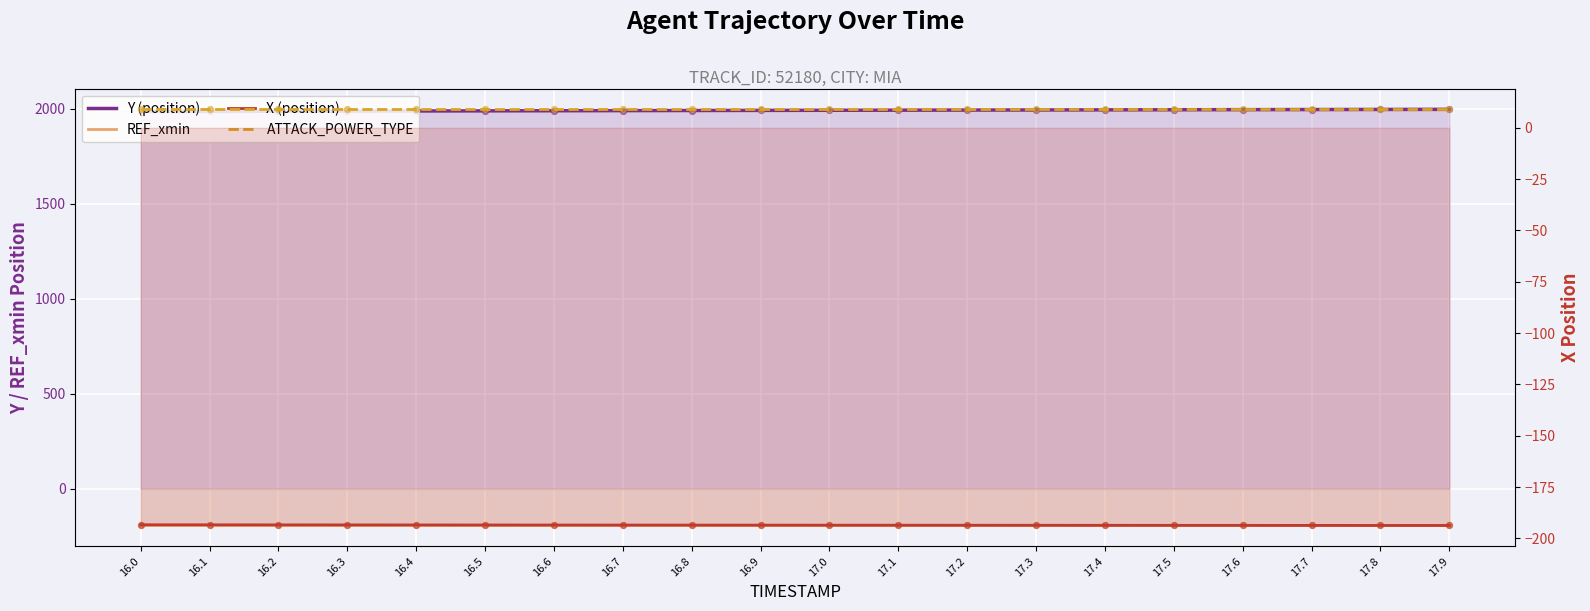

Which series has the largest Y range (max minus min)?

Y (position)